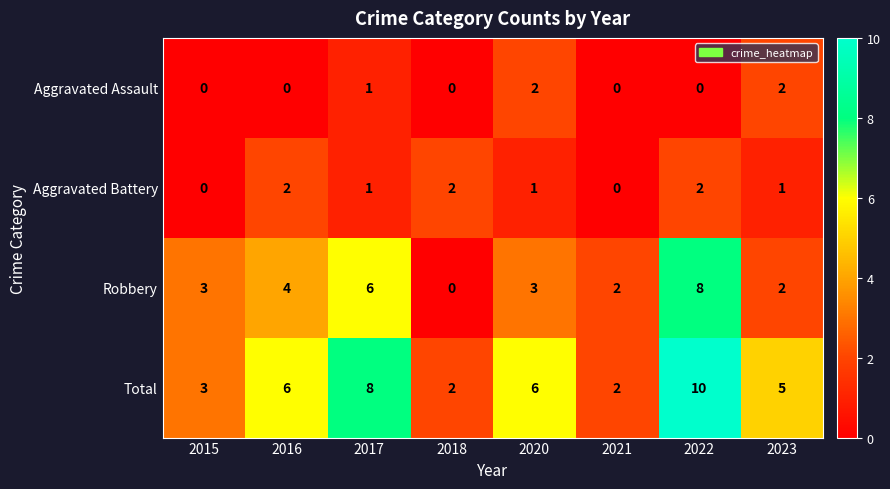

Which series has the largest total across all categories?

Total